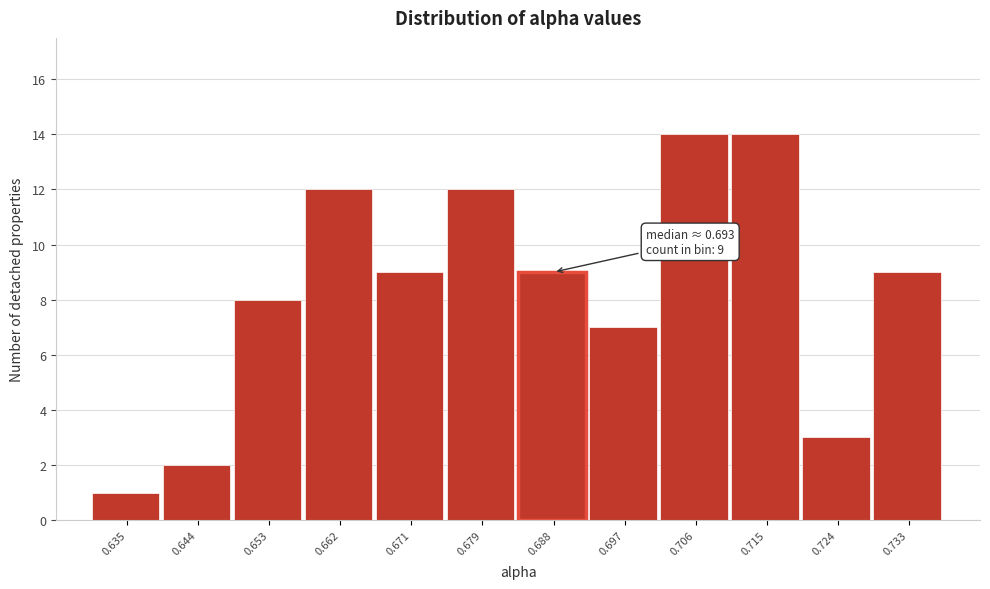

Reading left to right, transcribe all the data shown in this chart.

0.635=1	0.644=2	0.653=8	0.662=12	0.671=9	0.679=12	0.688=9	0.697=7	0.706=14	0.715=14	0.724=3	0.733=9